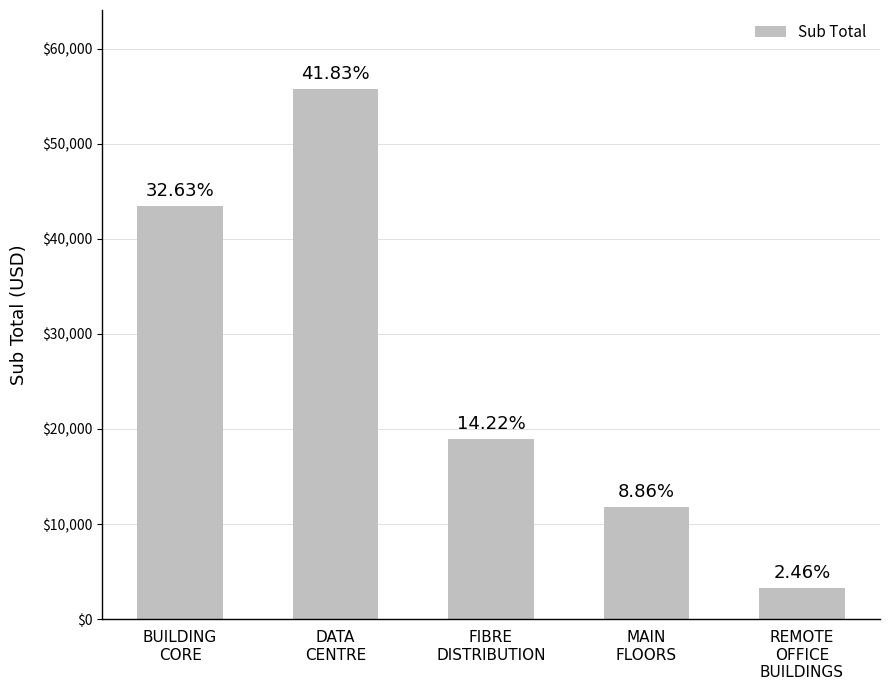

What is the label of the 4th bar from the right?

DATA
CENTRE